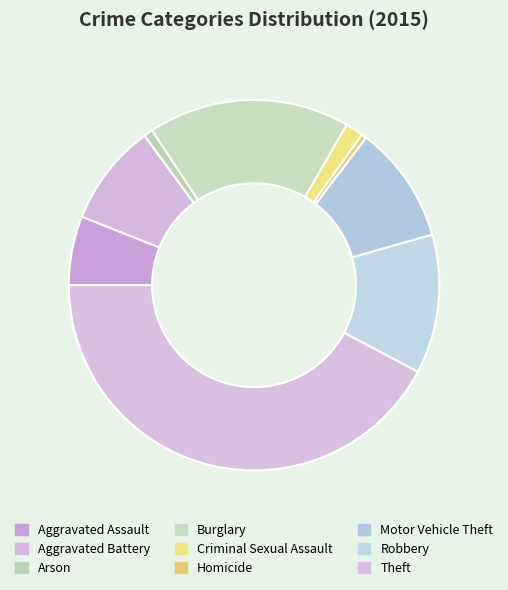

True or false: Homicide accounts for 15% of the total.

False